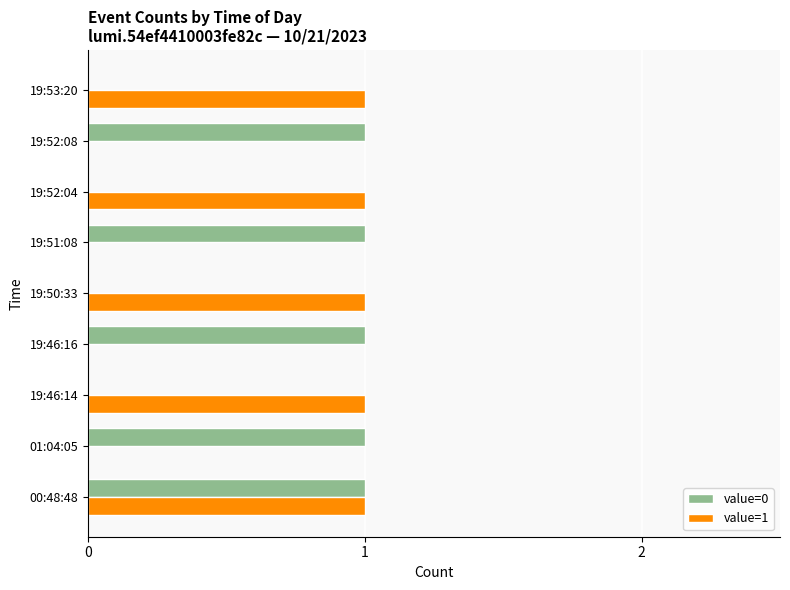

Is it true that value=0 equals 1 at 19:52:08?

True